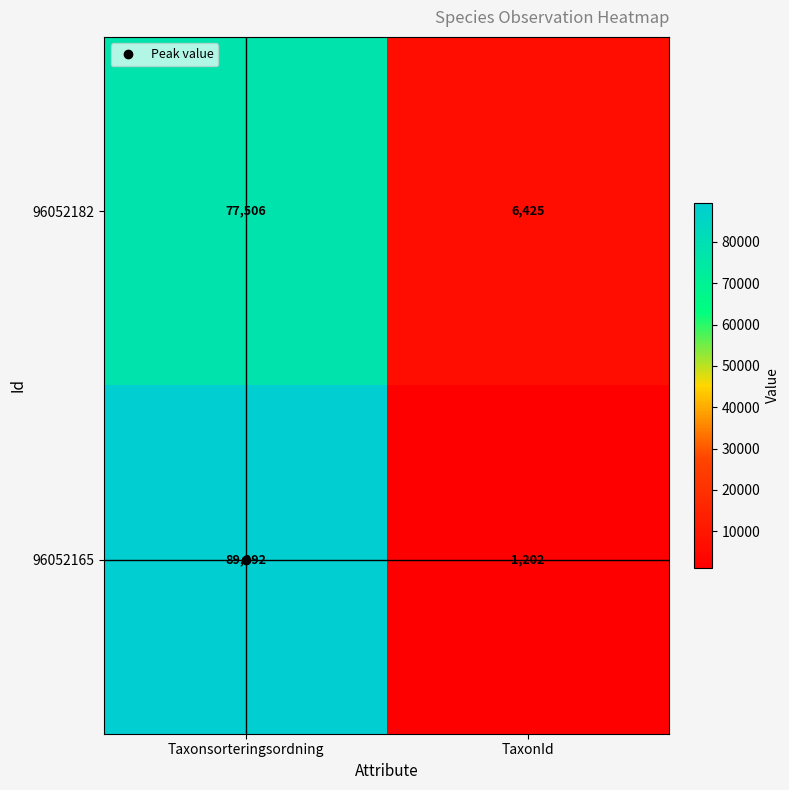

What value does the 96052182 series have at TaxonId, to the nearest 100?

6400